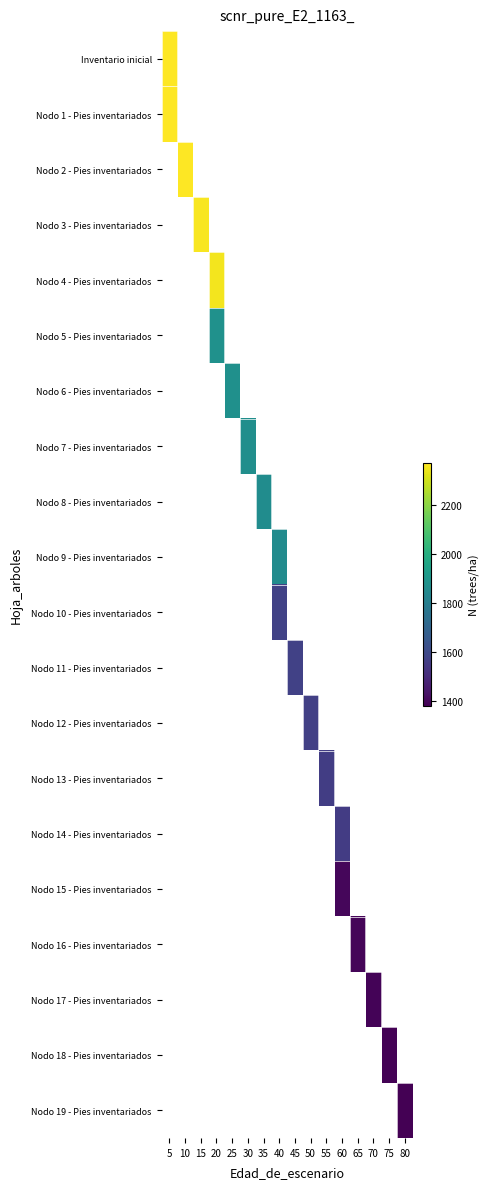

At how many categories does at least one series exceed 1480?

12